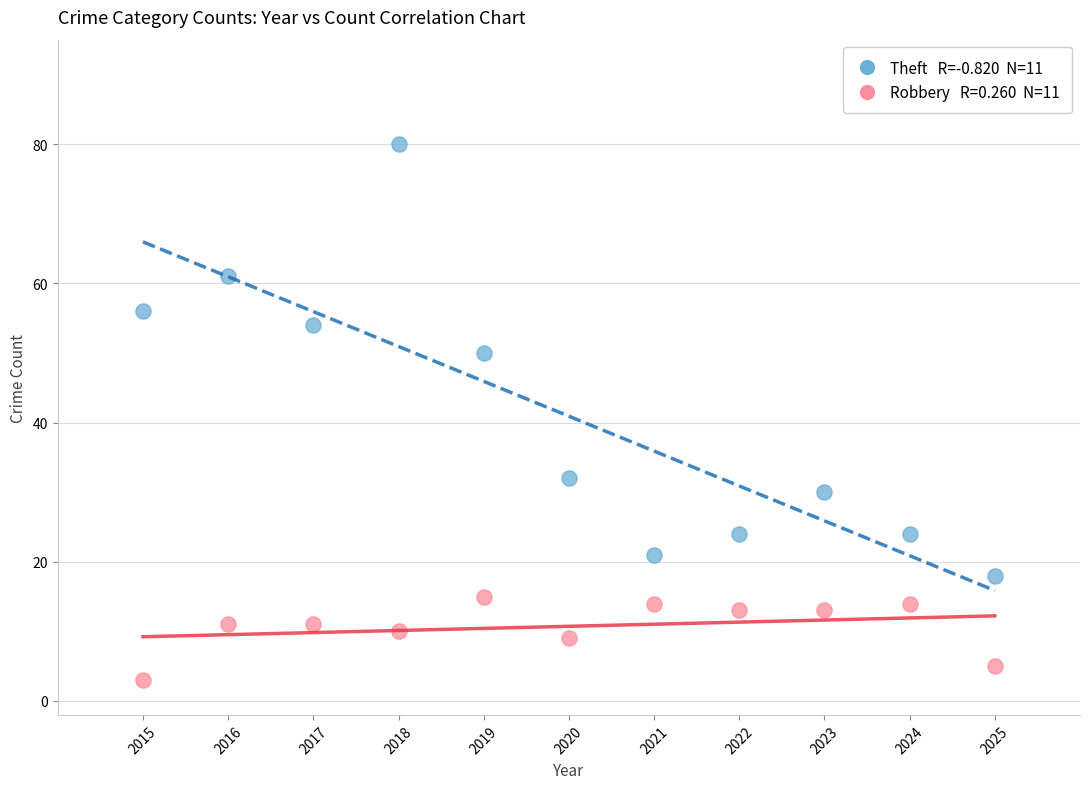

Across all data points, what is the range of X values (max minus min)?

10